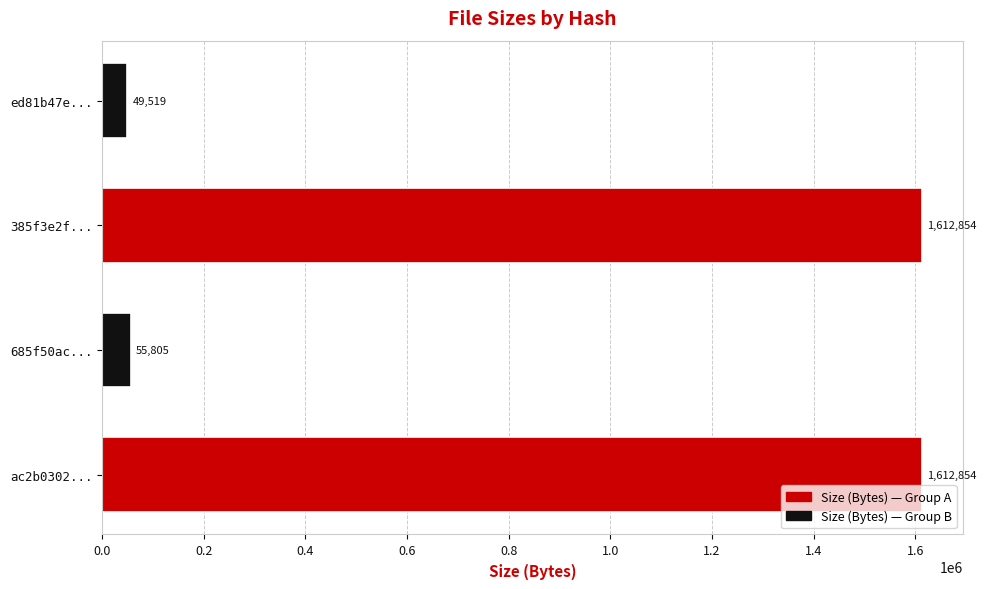

What is the ratio of the value at 385f3e2f... to the value at ac2b0302...?

1.0